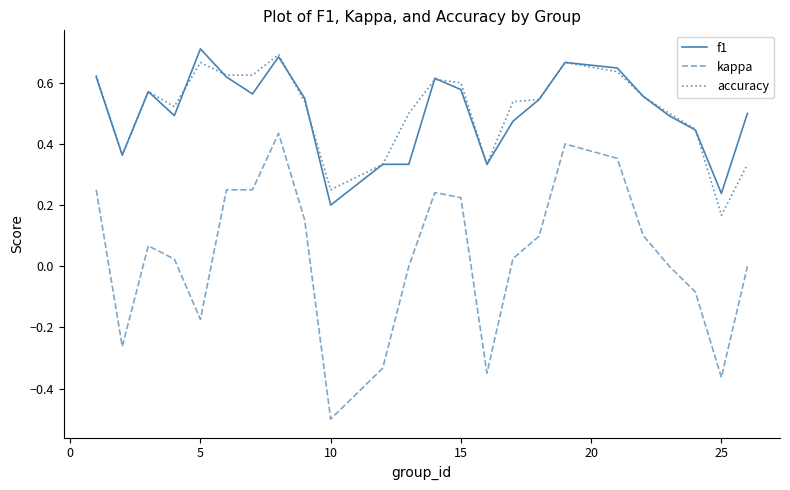

What is the minimum value shown in the chart?

-0.5